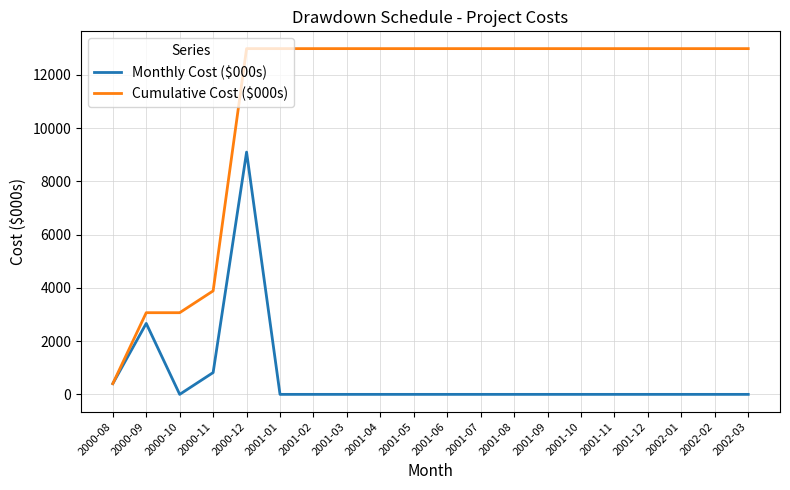

List the series in order of their overall mean, highest first.

Cumulative Cost ($000s), Monthly Cost ($000s)